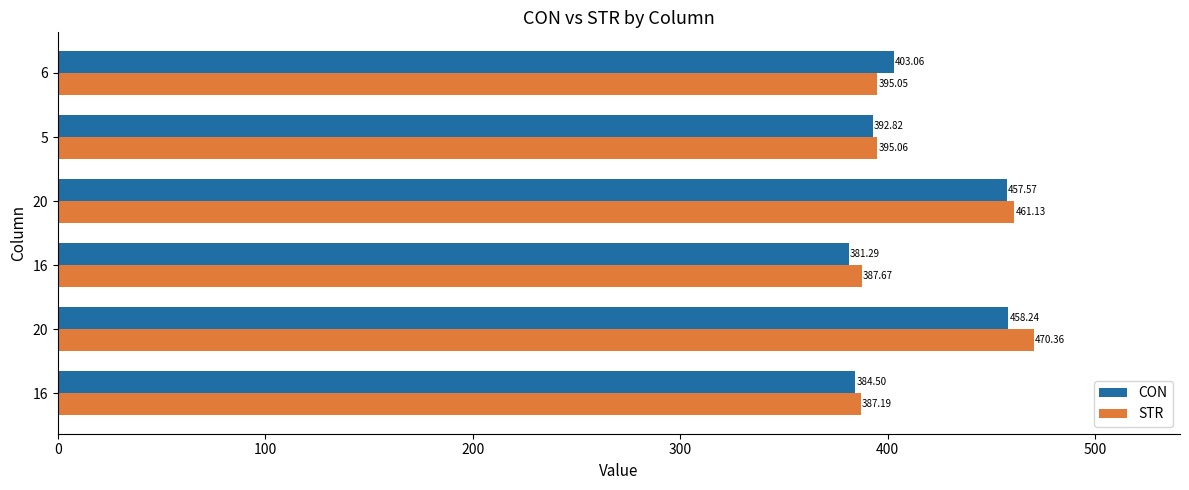

How many values in the STR series exceed 395?

4